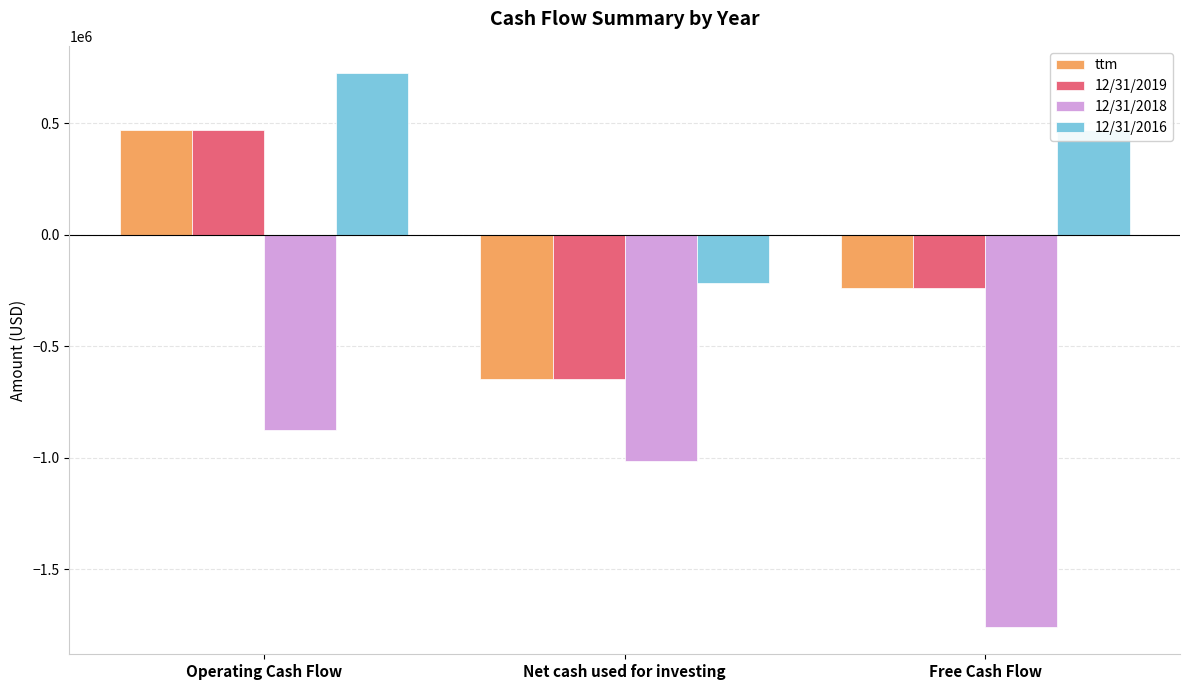

What is the difference between the highest and lowest values at Free Cash Flow?

2227307